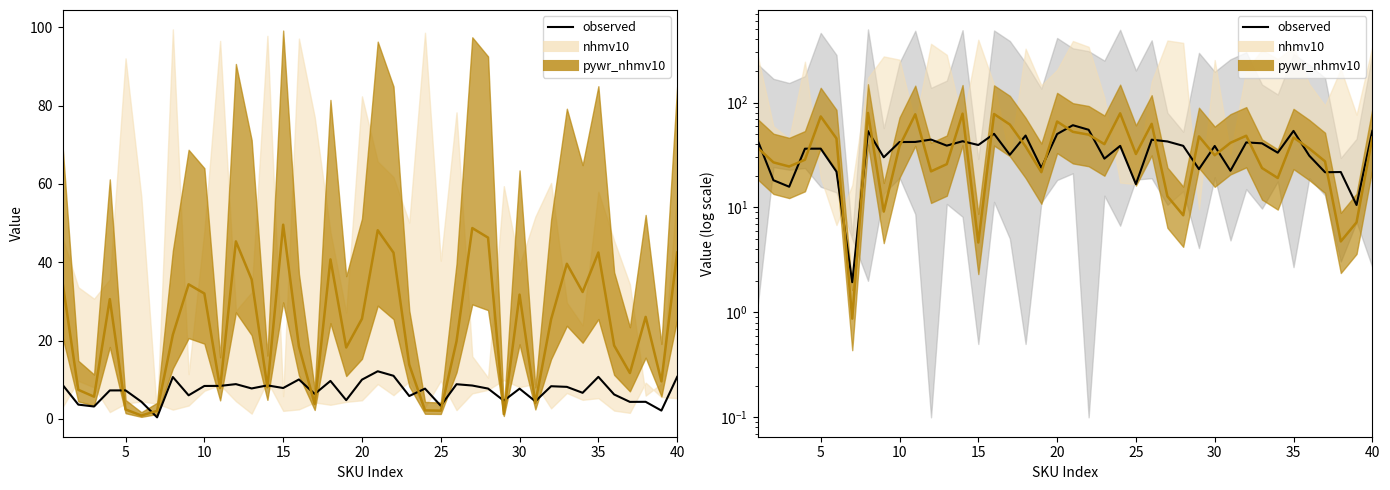

How many lines are shown in the chart?

2